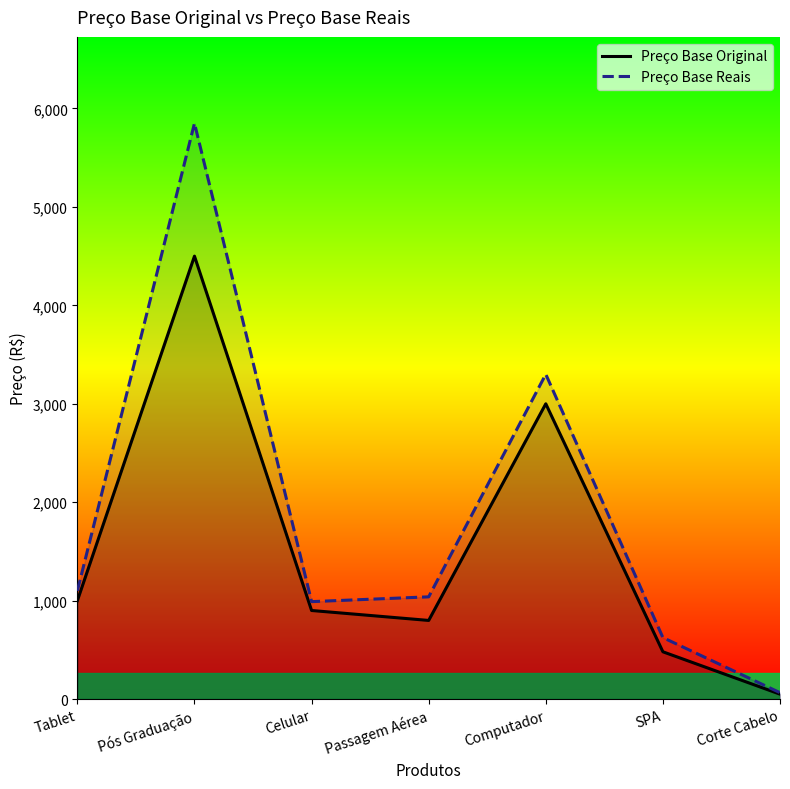

At how many categories does at least one series exceed 4892?

1